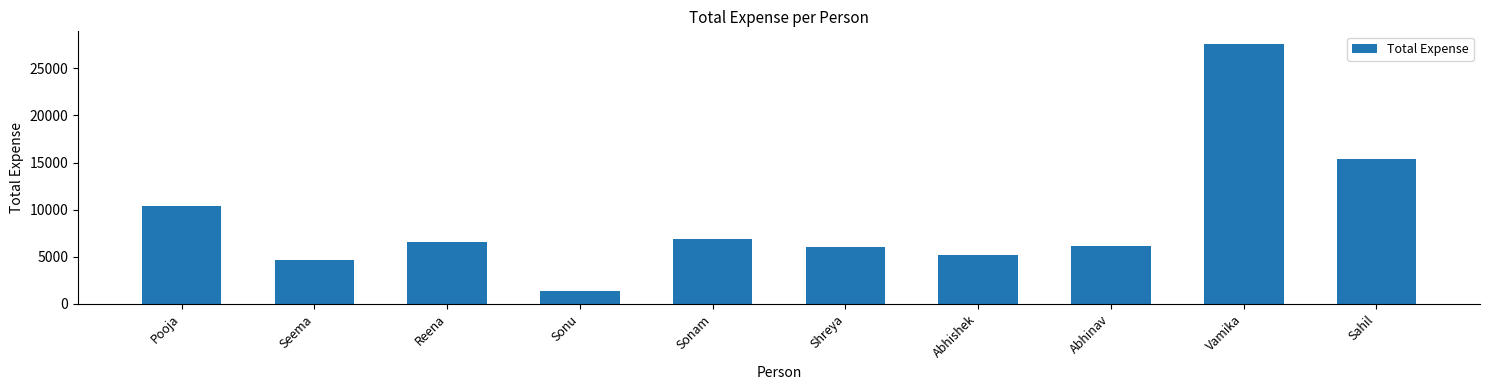

What is the greatest value displayed?

27556